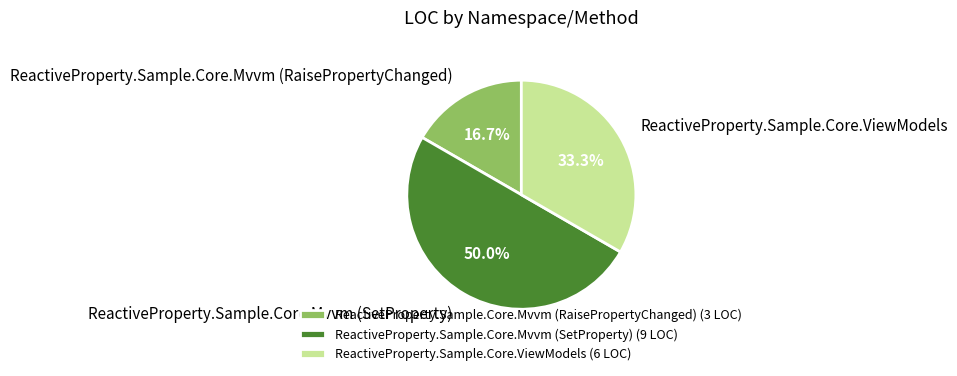

Which slice is the smallest?

ReactiveProperty.Sample.Core.Mvvm (RaisePropertyChanged)